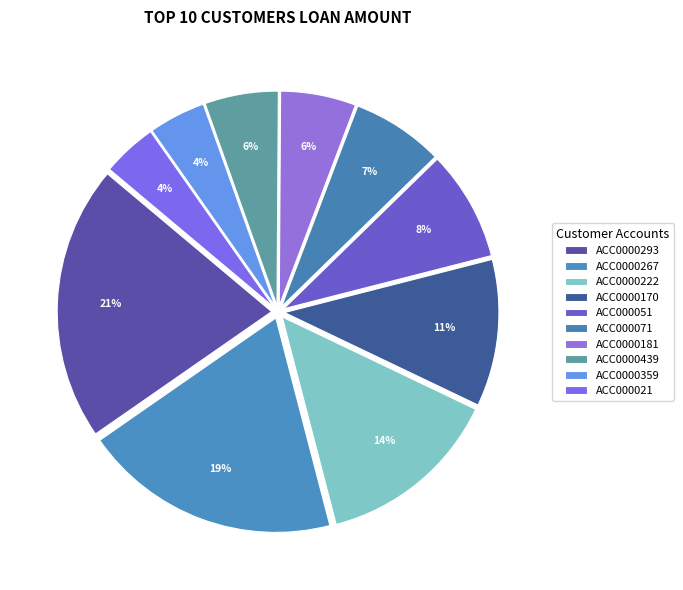

Is it true that ACC0000170 is 24% of the pie?

False